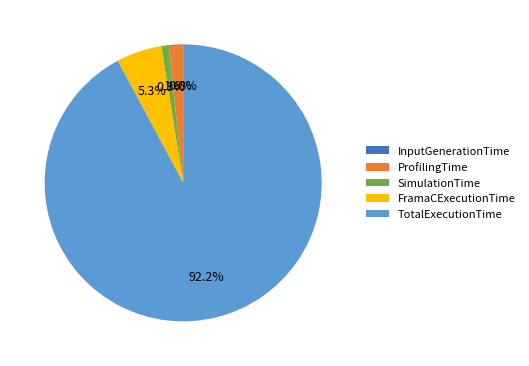

To the nearest percent, what portion does SimulationTime represent?

1%